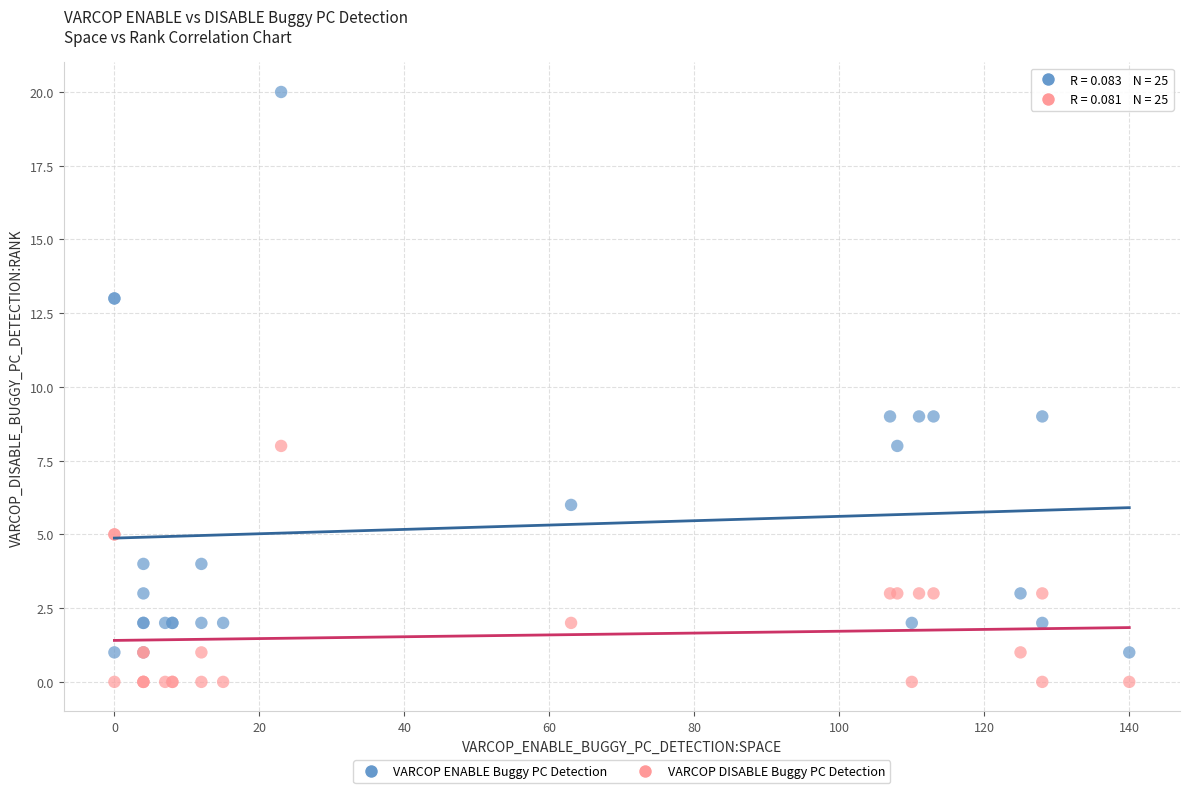

Which series has the widest spread of Y values?

VARCOP ENABLE Buggy PC Detection